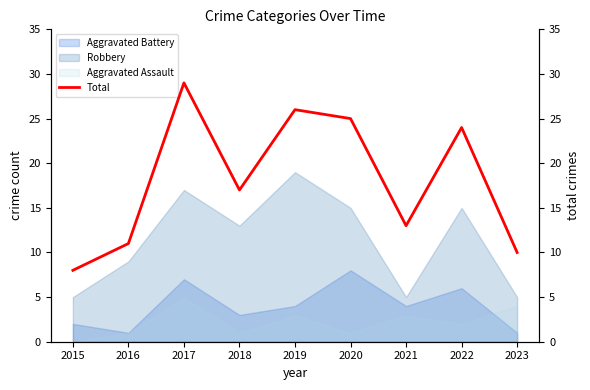

What is the difference between the second highest and second lowest values?

16